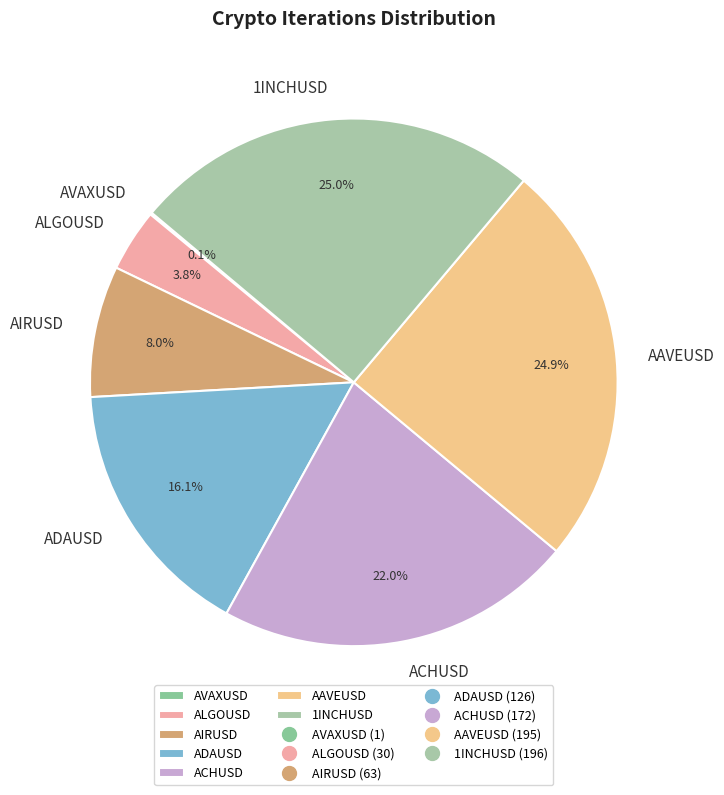

Do ADAUSD and 1INCHUSD together represent more than half of the pie?

No